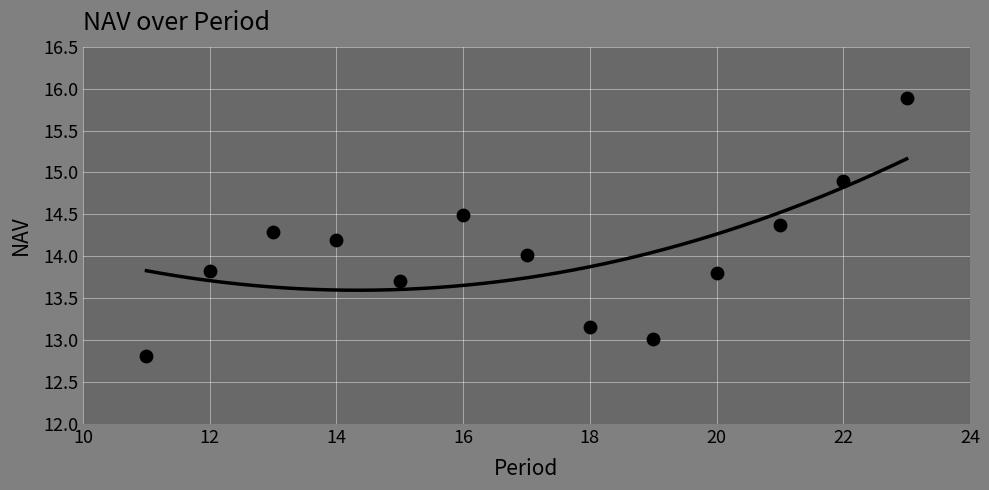

What is the range of Y values (max minus min)?

3.1